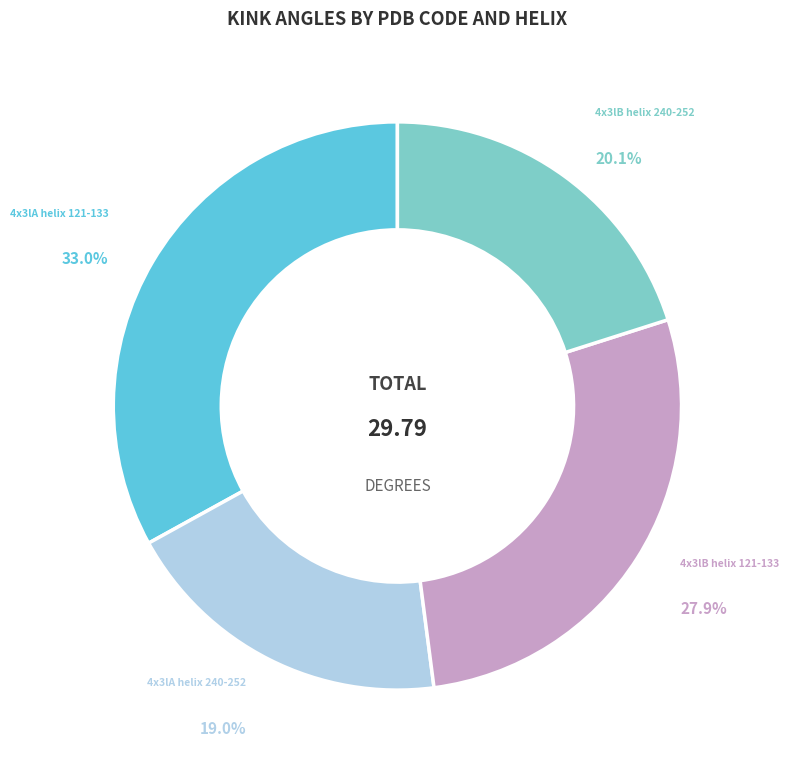

Is there a majority slice in this chart?

No